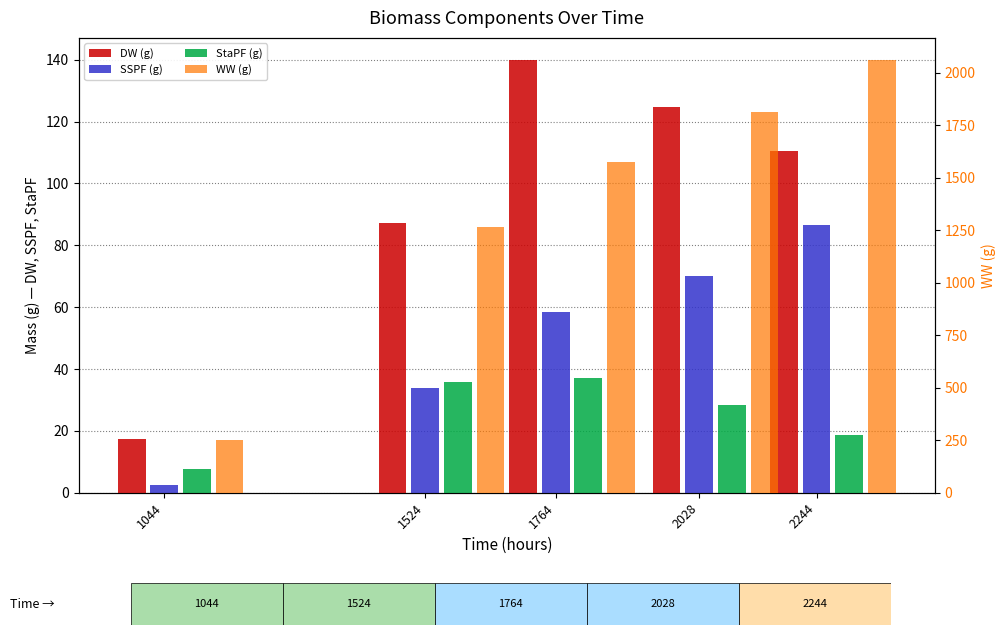

Does the chart contain stacked bars?

No